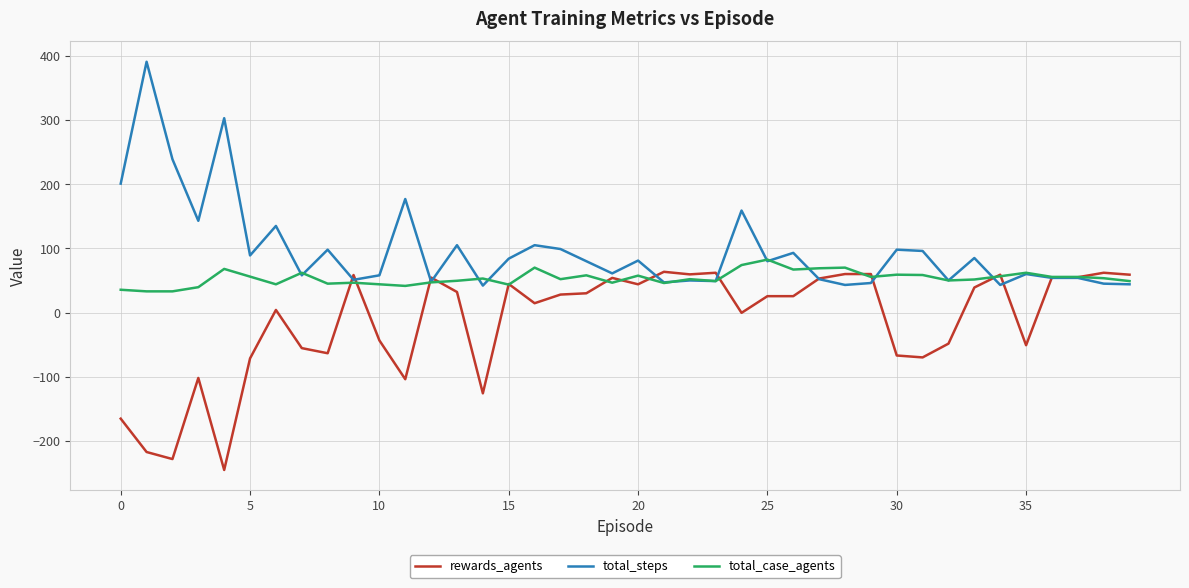

What is the sum of all total_steps values?

3896.0